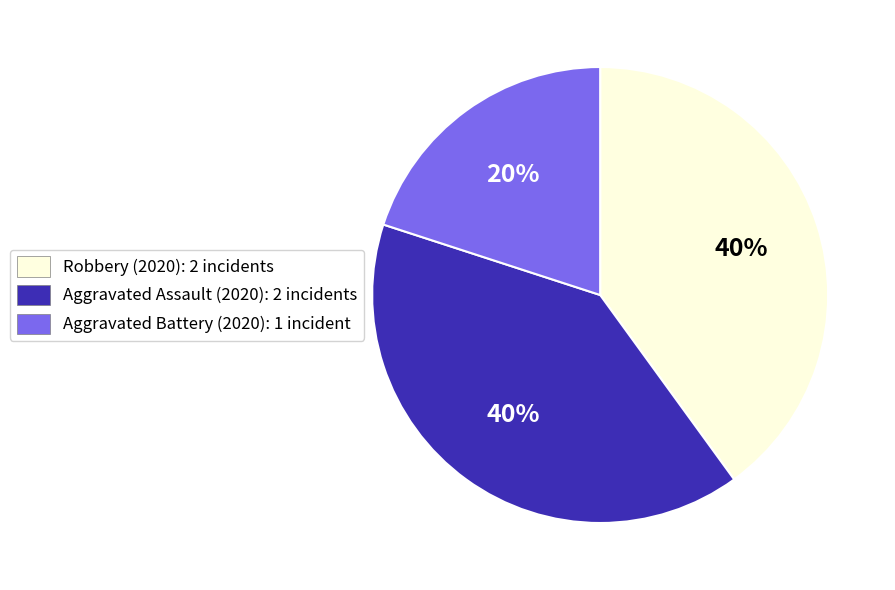

Approximately how many times larger is the value at Aggravated Battery compared to Aggravated Assault?

0.5